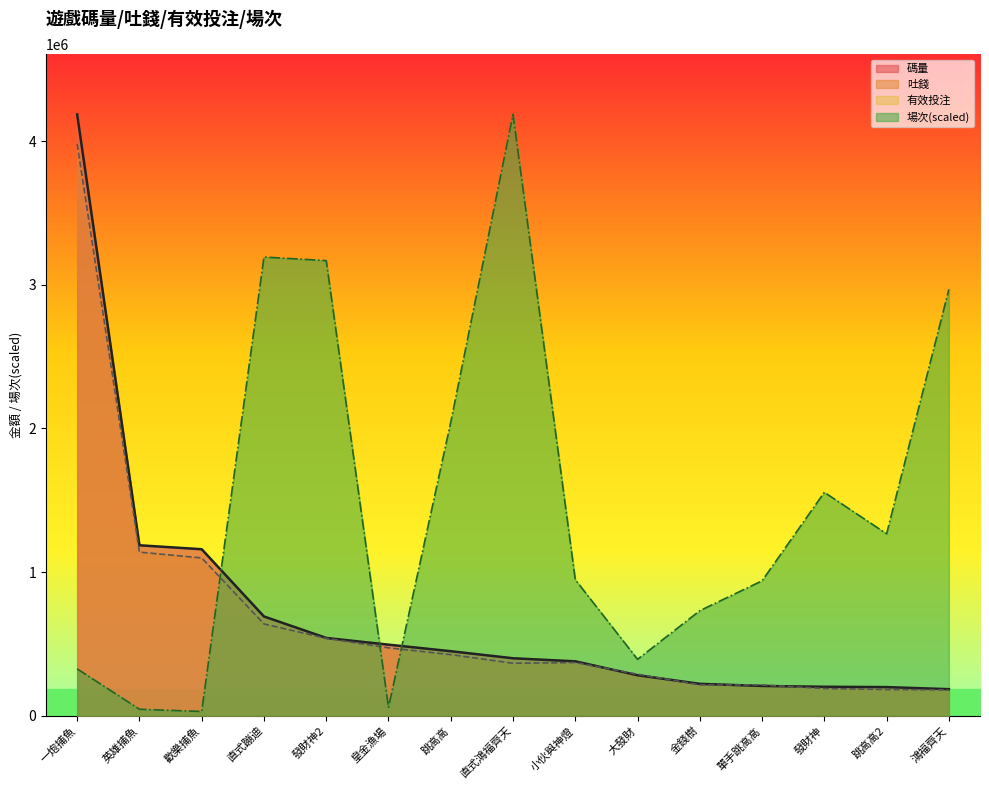

Reading right to left, list all the values displayed in this chart.

碼量: 184330.4	198777.4	200932.8	206684.7	221446.2	281256.0	378245.0	399456.8	448640.5	494100.5	540984.4	690549.6	1158695.8	1186128.2	4186117.6
吐錢: 179173.7	181596.2	188806.3	213526.2	214079.9	288650.0	369686.8	364747.0	424769.9	472203.0	538220.2	638427.7	1098102.1	1138343.2	3981246.9
有效投注: 184330.4	198777.4	200932.8	206684.7	221446.2	281256.0	378245.0	399456.8	448640.5	494100.5	540984.4	690549.6	1158695.8	1186128.2	4186117.6
場次: 2967723.6	1266217.0	1554837.8	938724.2	730709.5	392128.1	946730.3	4186117.6	2043253.2	57573.8	3168325.1	3193033.1	29031.7	44450.9	325858.5